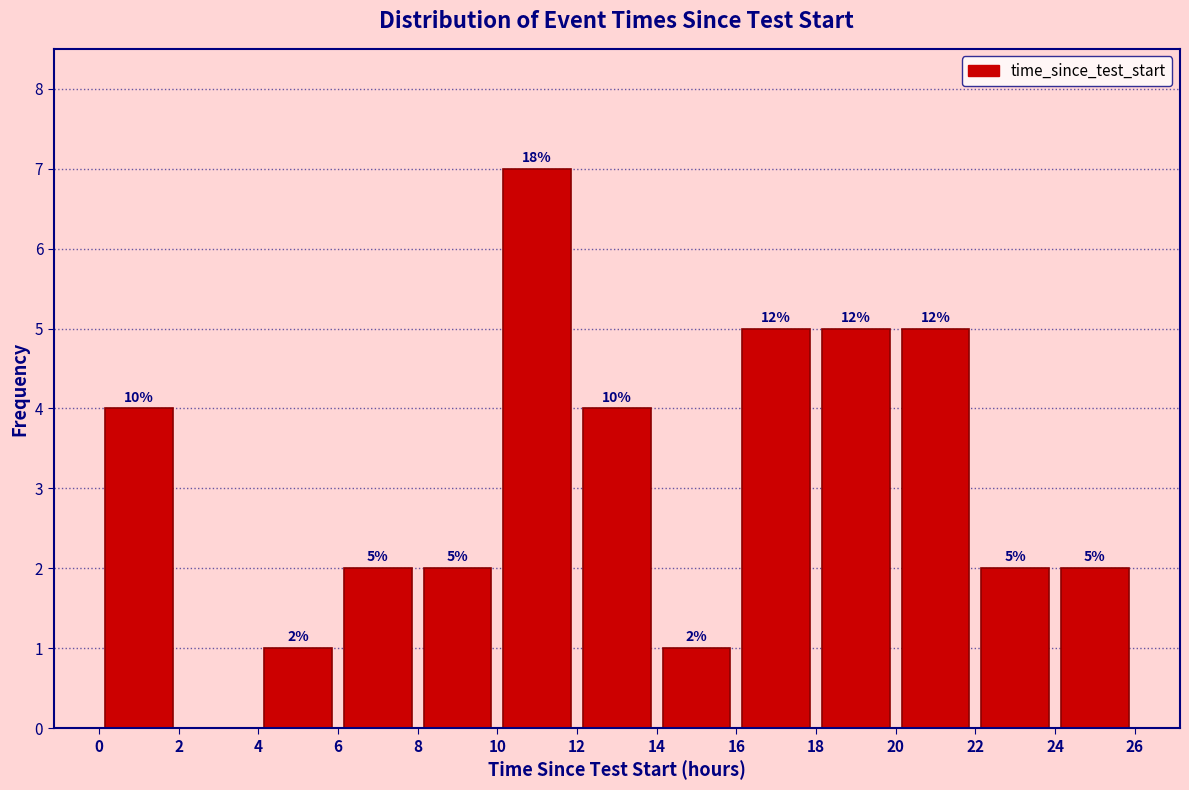

Over which range of the x-axis is the bar tallest?

10 to 12